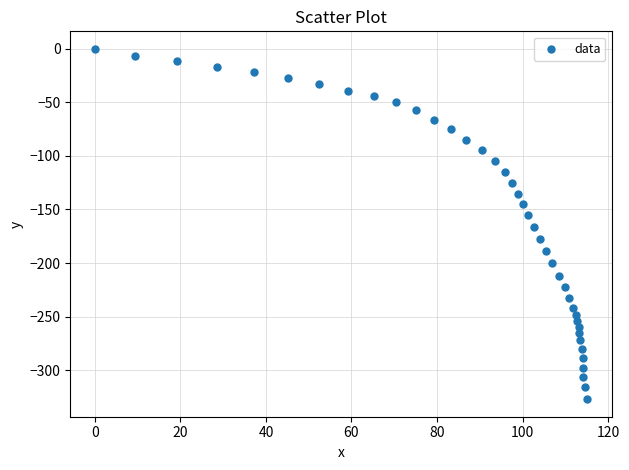

What Y value in the scatter plot is closest to -163?

-166.6